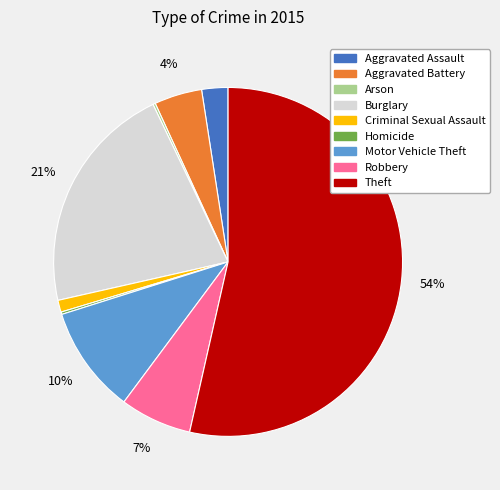

True or false: Criminal Sexual Assault accounts for 1% of the total.

True